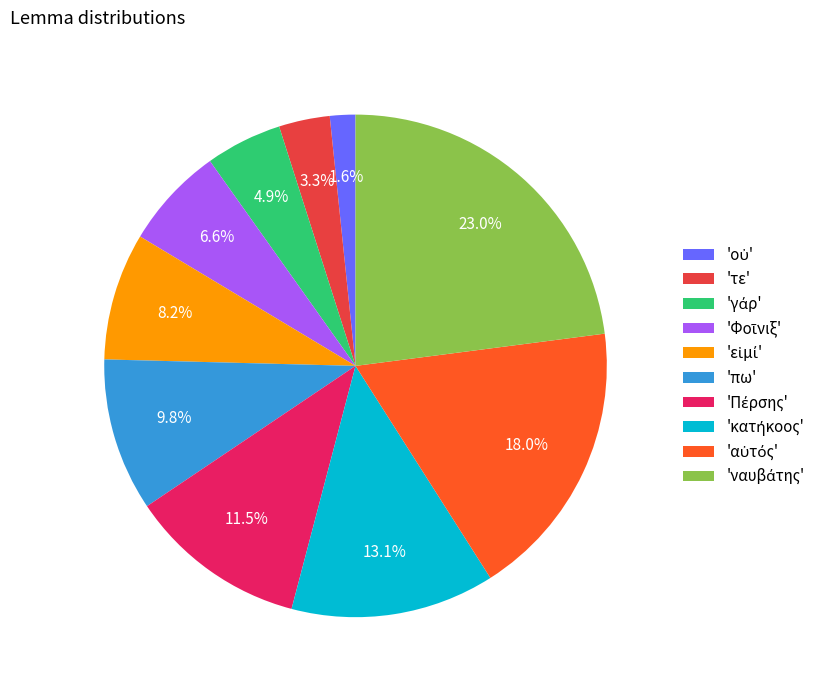

How much of the chart is everything except 'τε'?

96.7%